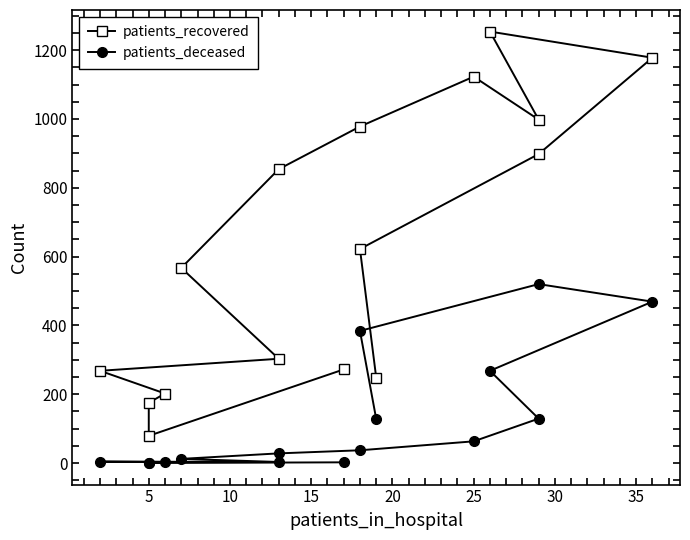

How many categories are shown in the chart?

16